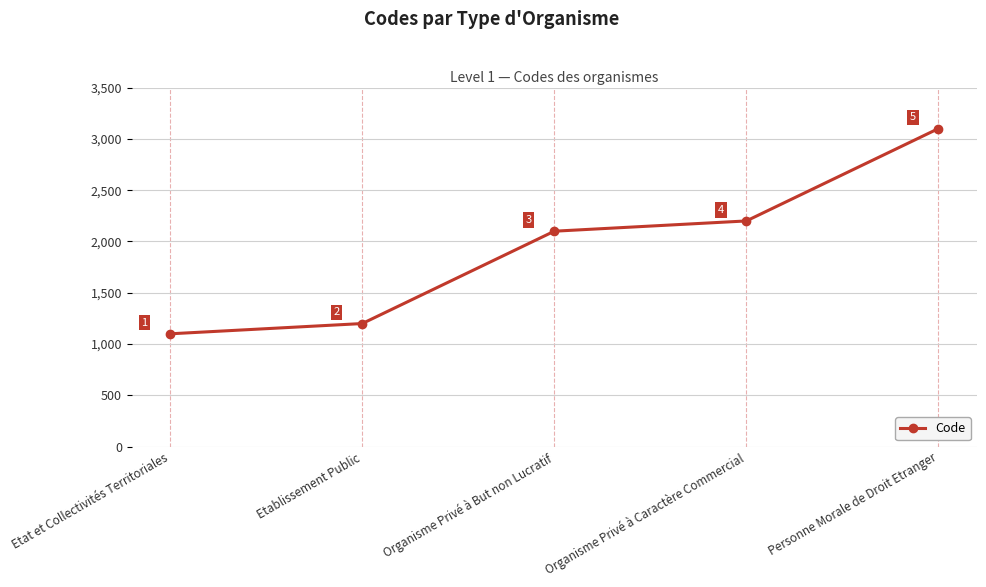

What is the change in value from Organisme Privé à Caractère Commercial to Personne Morale de Droit Etranger?

+900